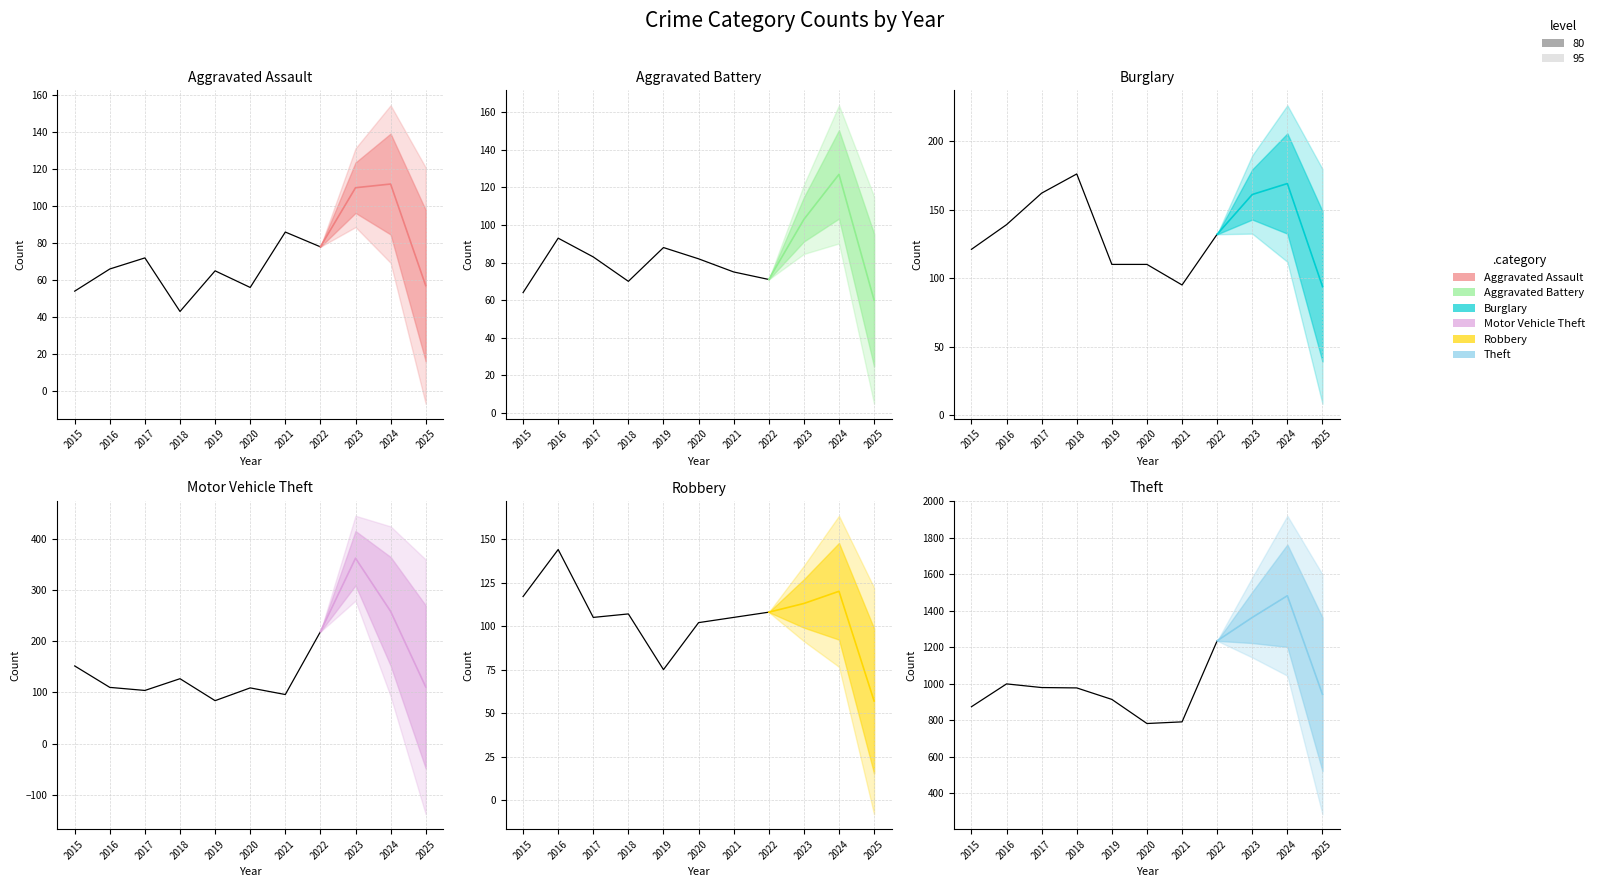

Does the chart display data point markers on the line(s)?

No